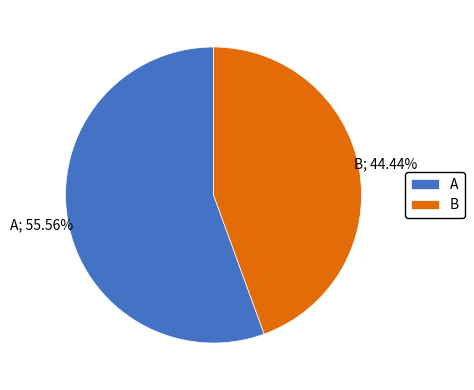

How many segments does this pie chart have?

2